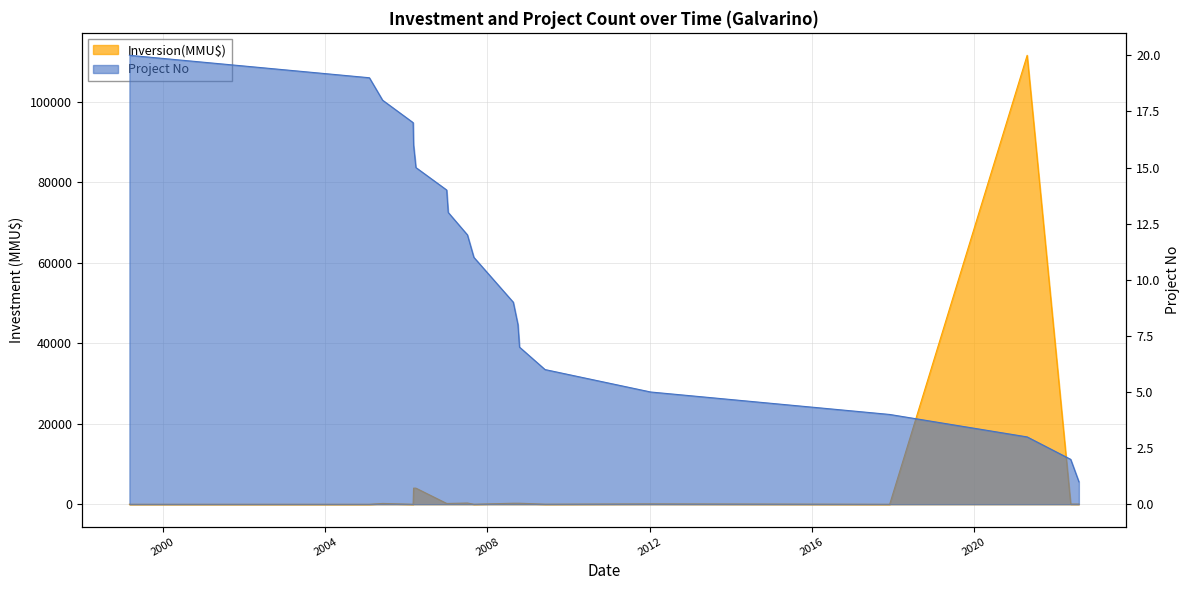

How many values in Inversion(MMU$) are above zero?

16